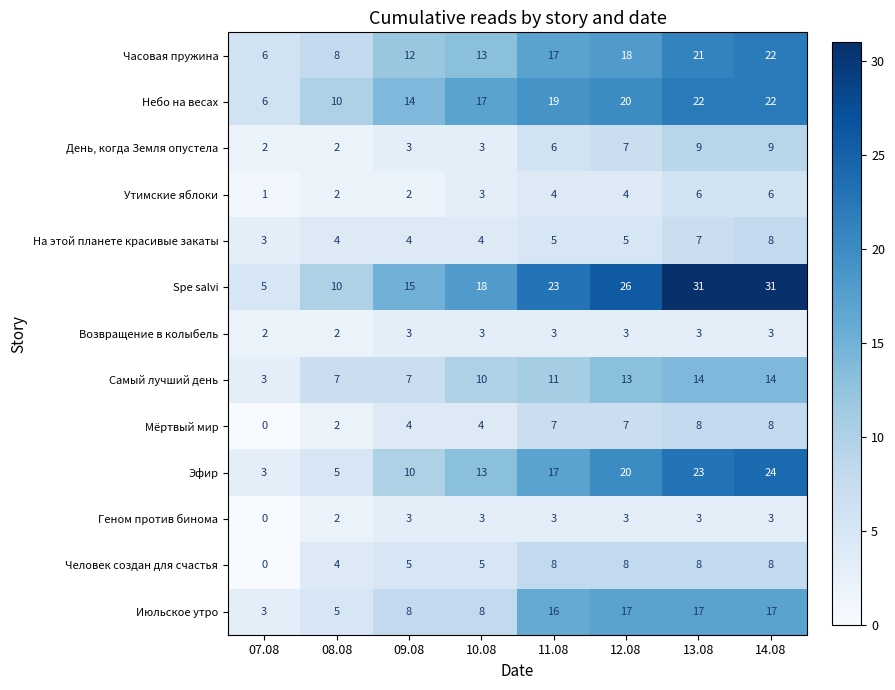

At which category is the sum across all series the highest?

14.08